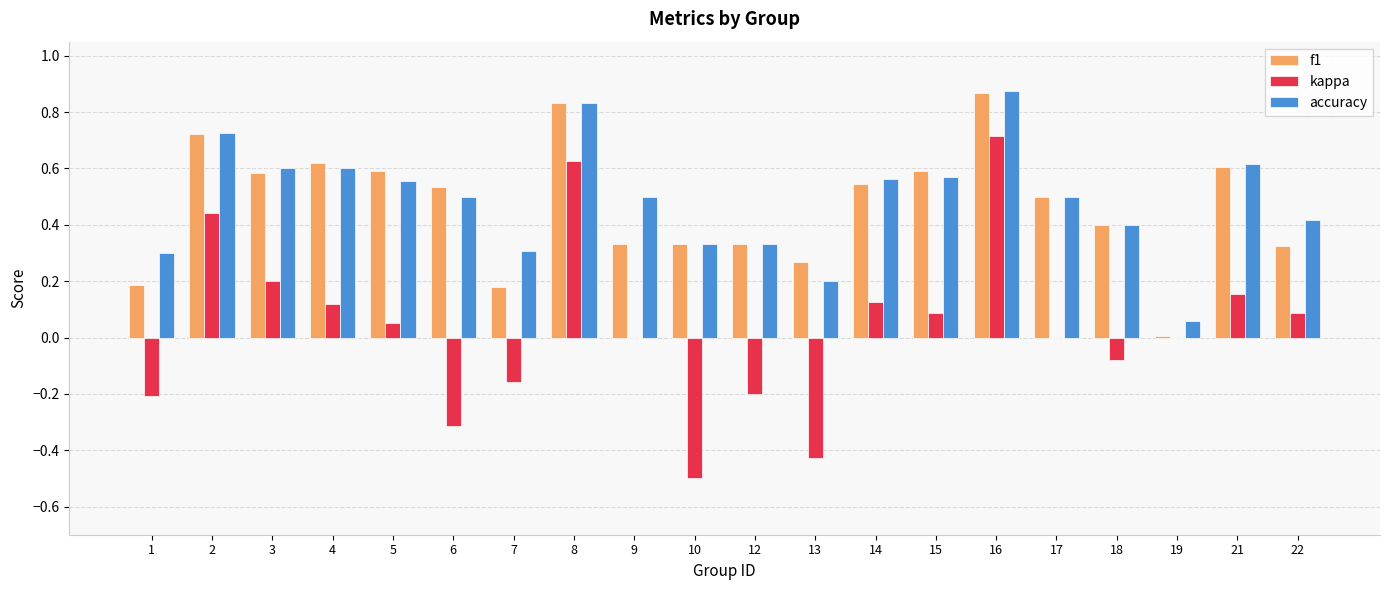

Which label corresponds to the largest value in the chart?

16